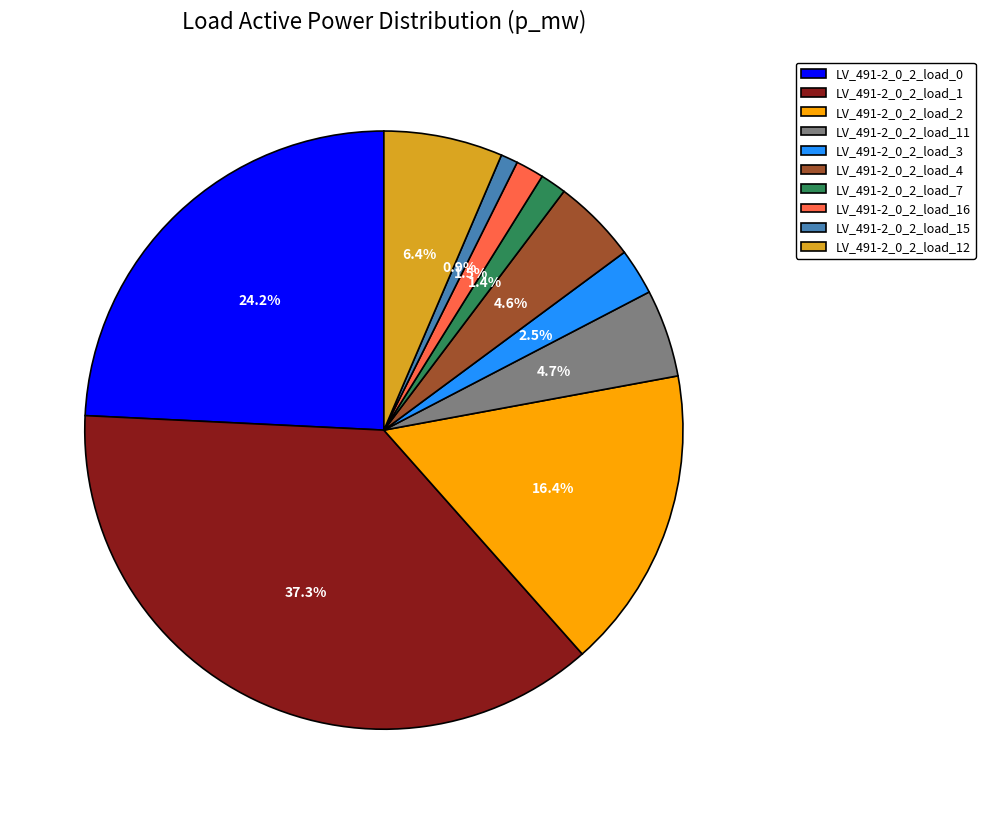

How many slices are in this pie chart?

10